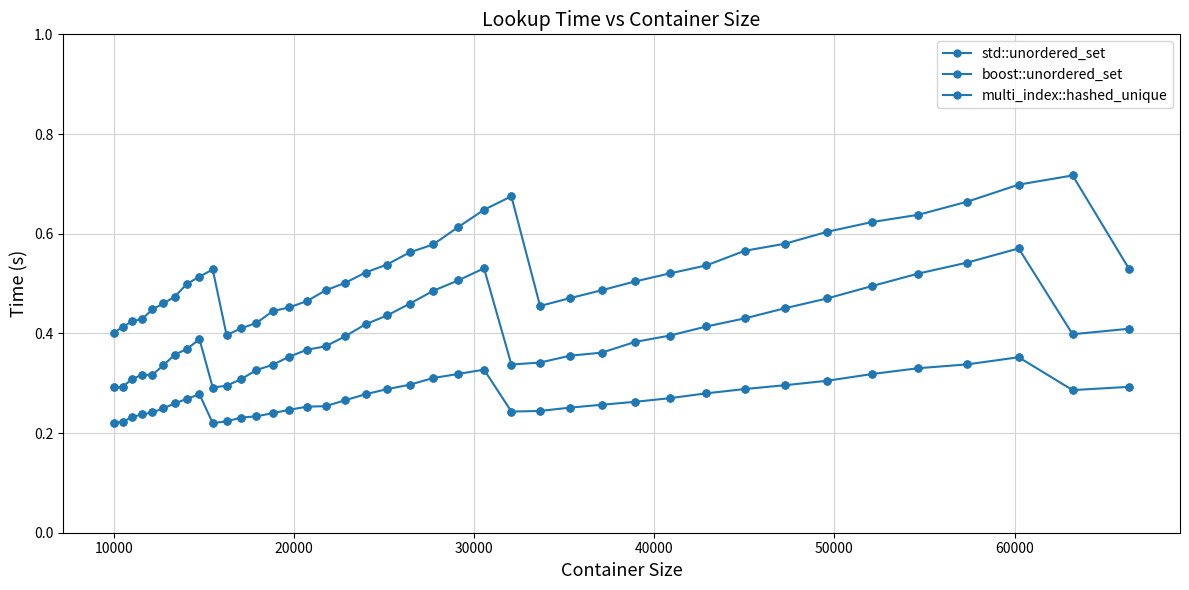

Does the chart have visible grid lines?

Yes